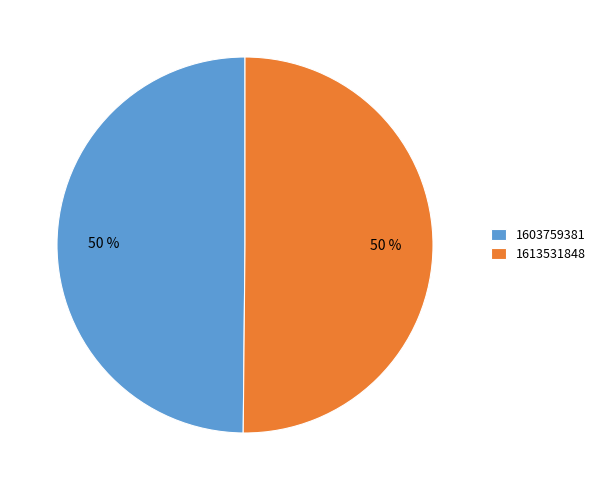

Combined, do 1603759381 and 1613531848 account for over 50%?

Yes